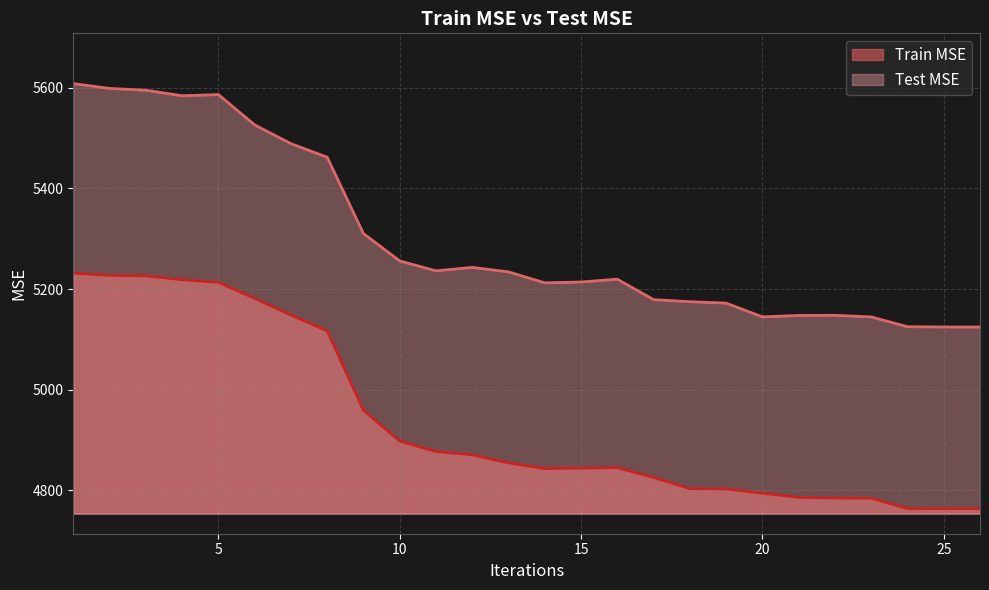

At which category is the sum across all series the highest?

1